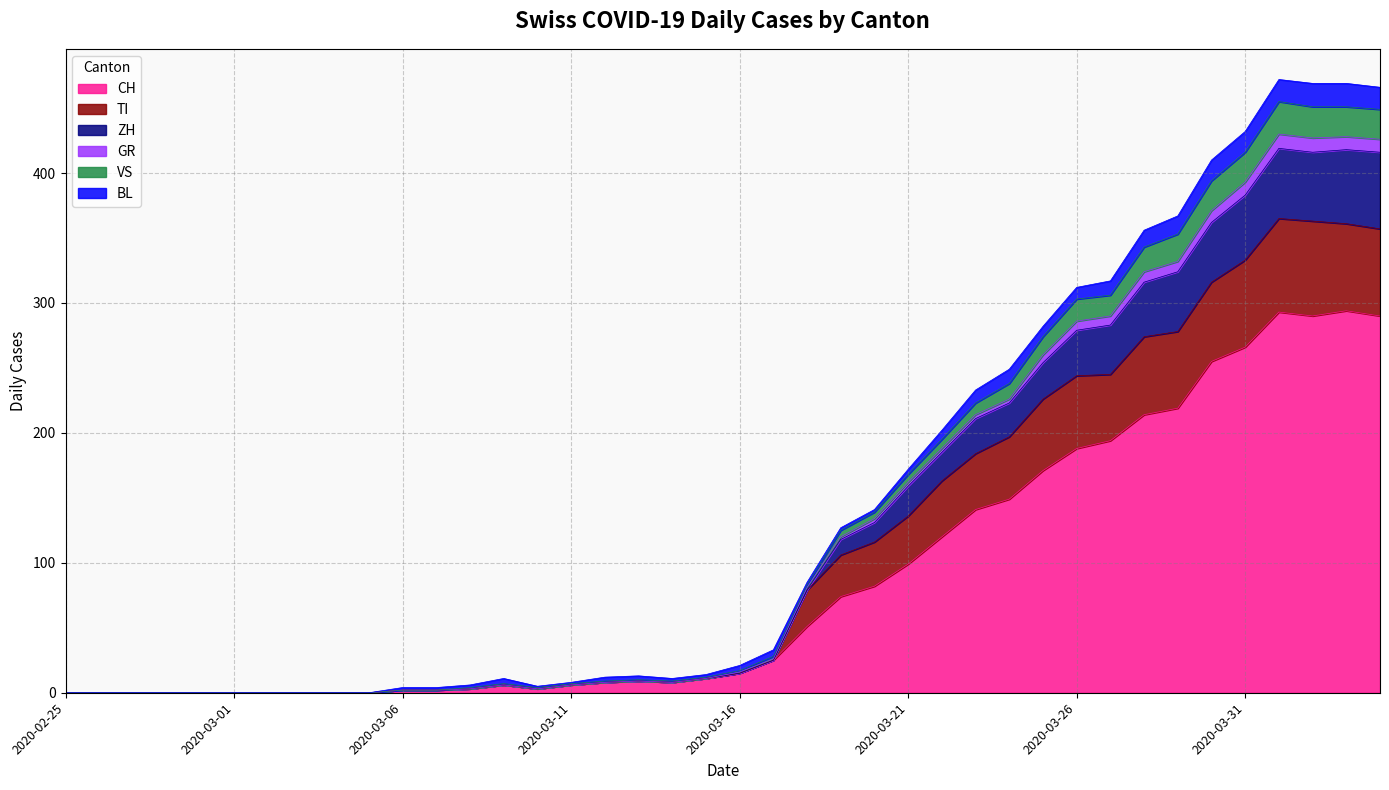

What is the maximum value for CH?

294